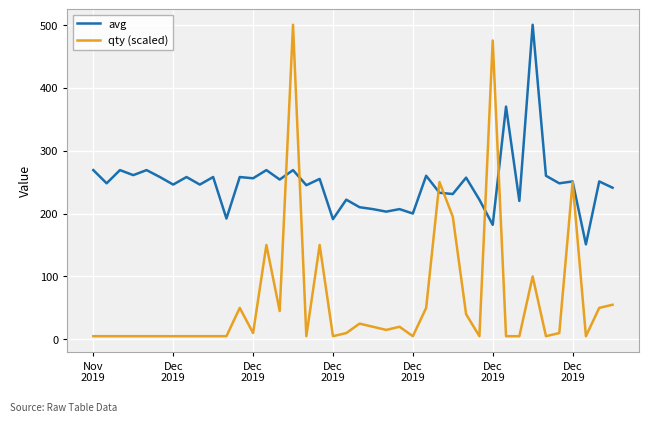

Rank the series by their average value, from highest to lowest.

avg, qty (scaled)